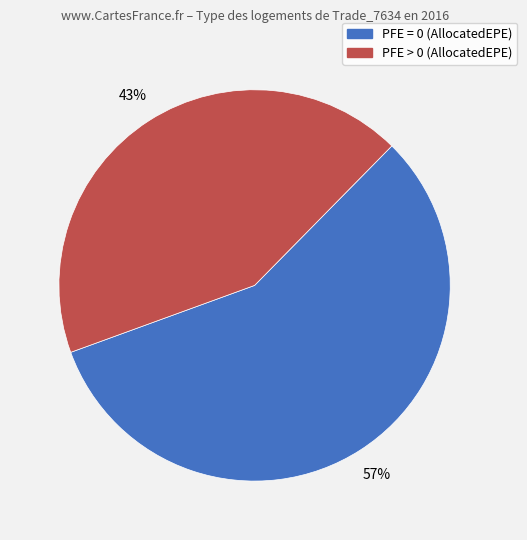

To the nearest percent, what is the combined percentage of PFE = 0 (AllocatedEPE) and PFE > 0 (AllocatedEPE)?

100%